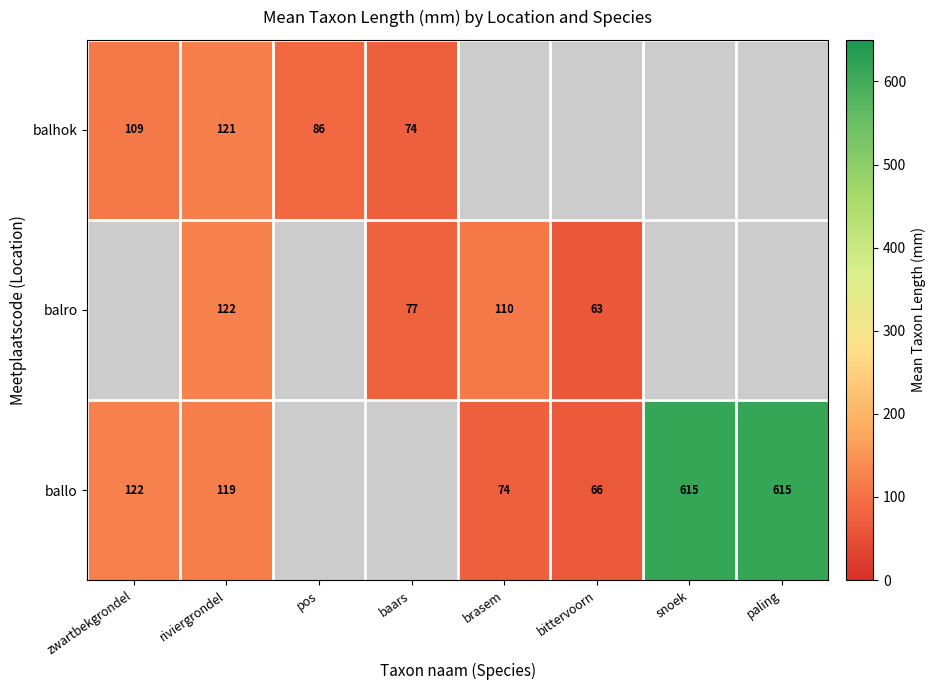

Is it true that balro equals 63 at bittervoorn?

True